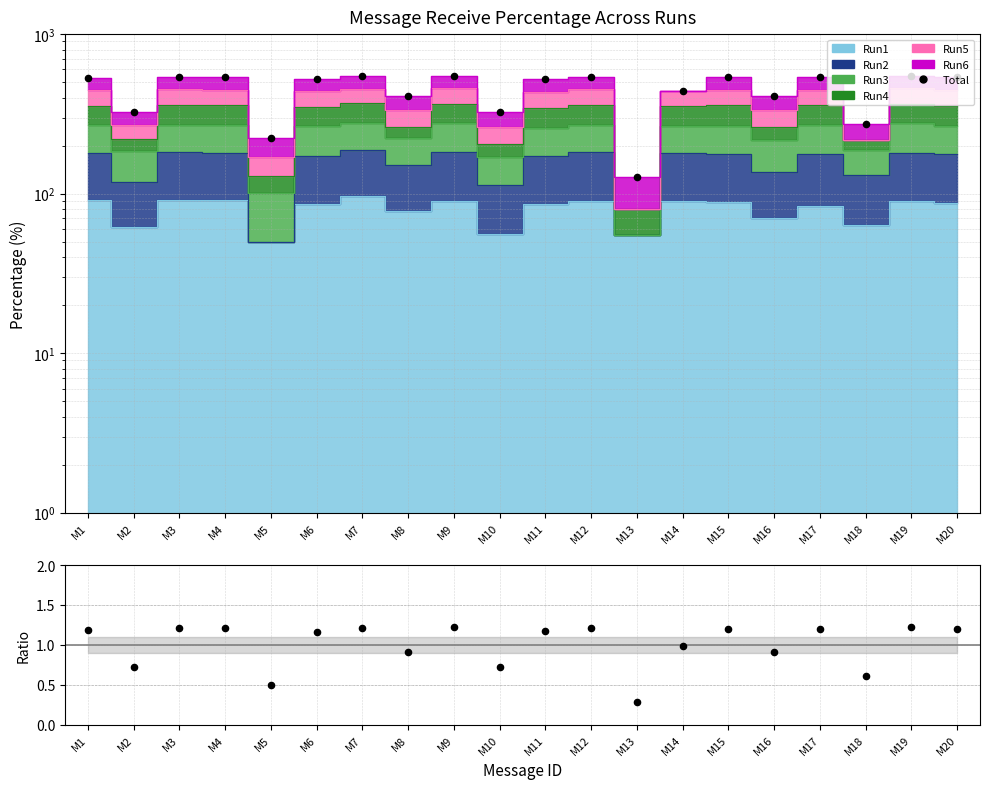

Which series has the widest spread of Y values?

Total